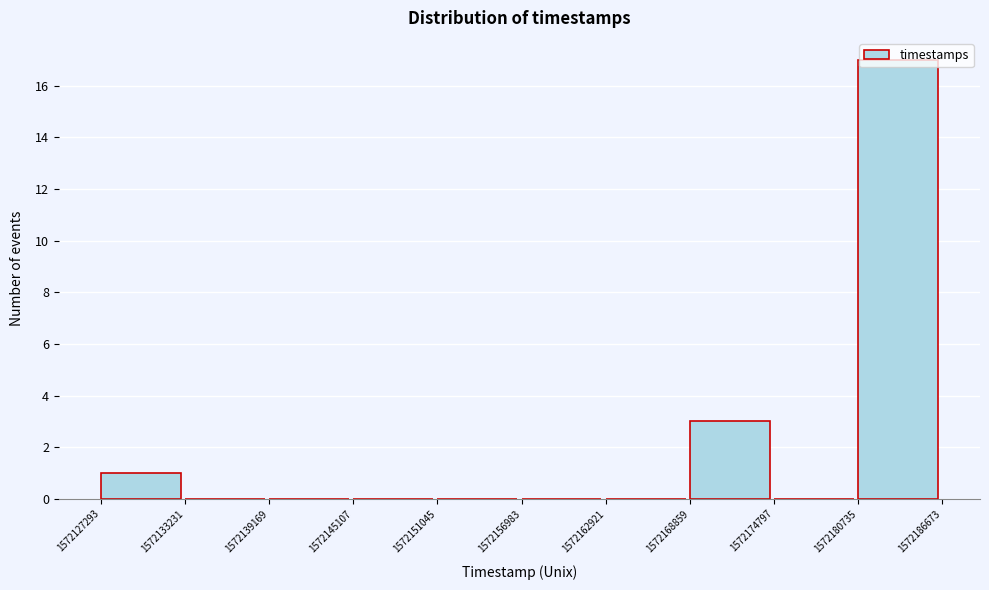

Which range on the x-axis has the tallest bar?

1572180735 to 1572186673